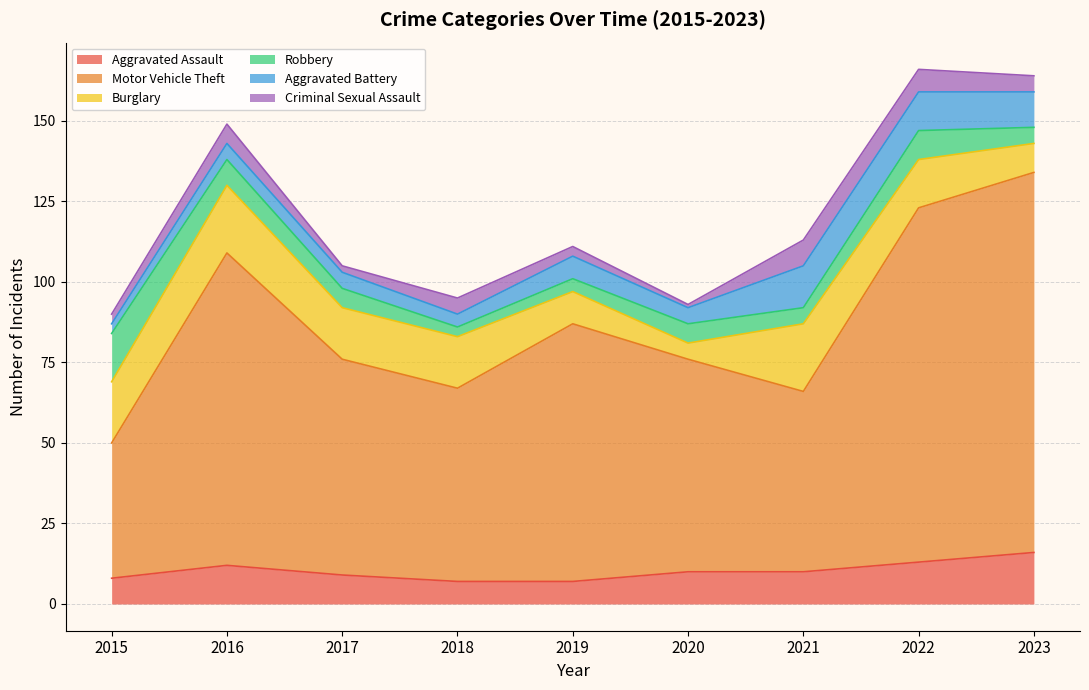

What is the difference between the Motor Vehicle Theft values at 2015 and 2017?

25